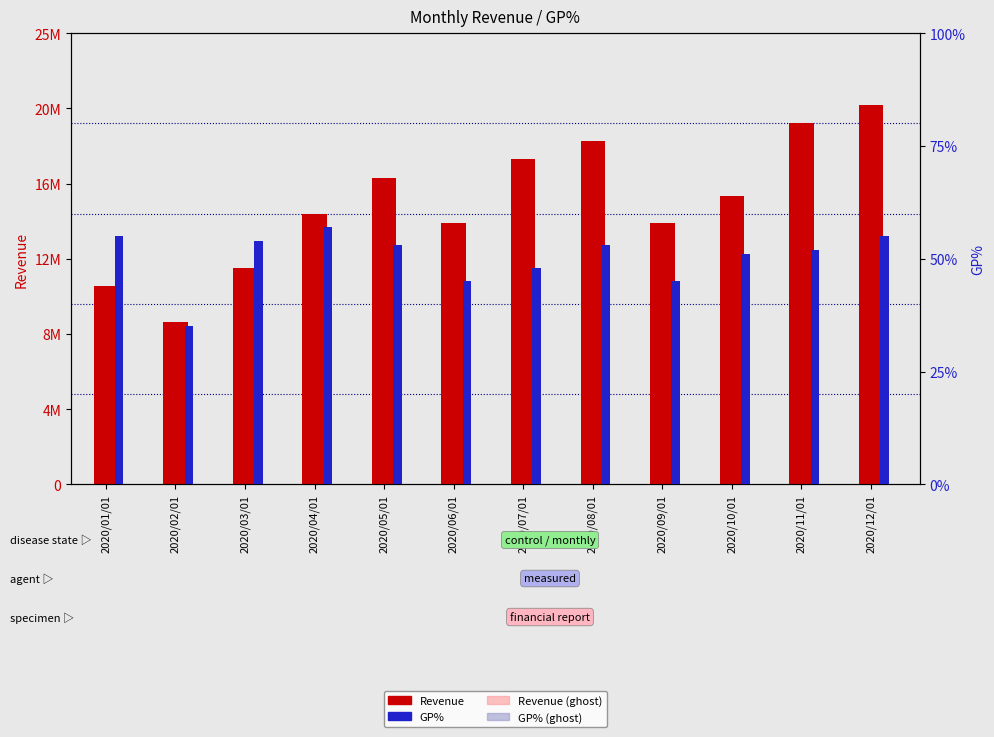

Which category has the highest value in the Revenue series?

2020/12/01